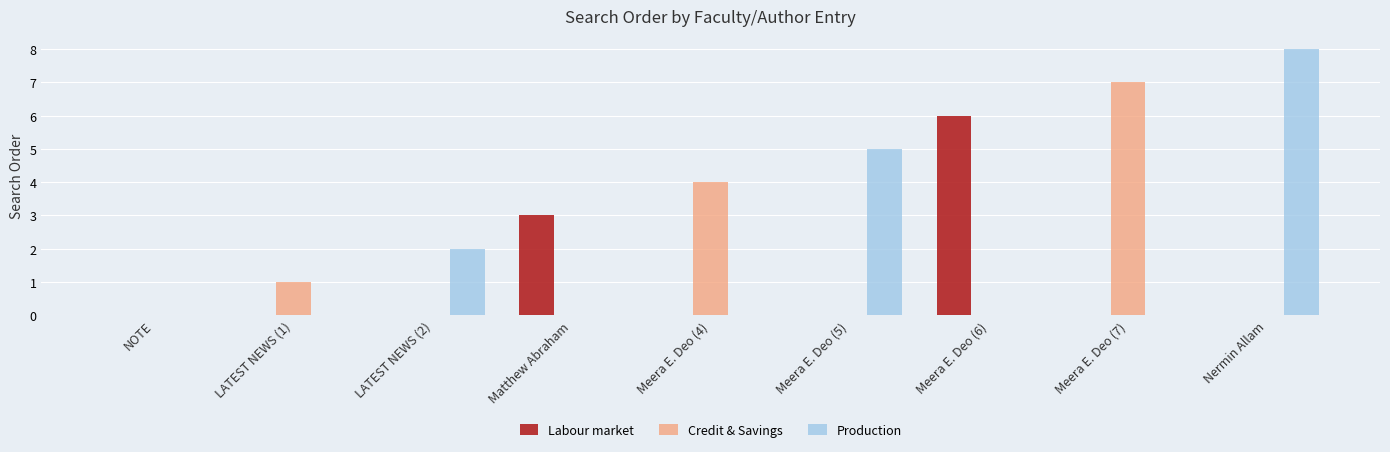

Reading left to right, what are all the values shown in this chart?

Labour market: 0	3	6
Credit & Savings: 1	4	7
Production: 2	5	8